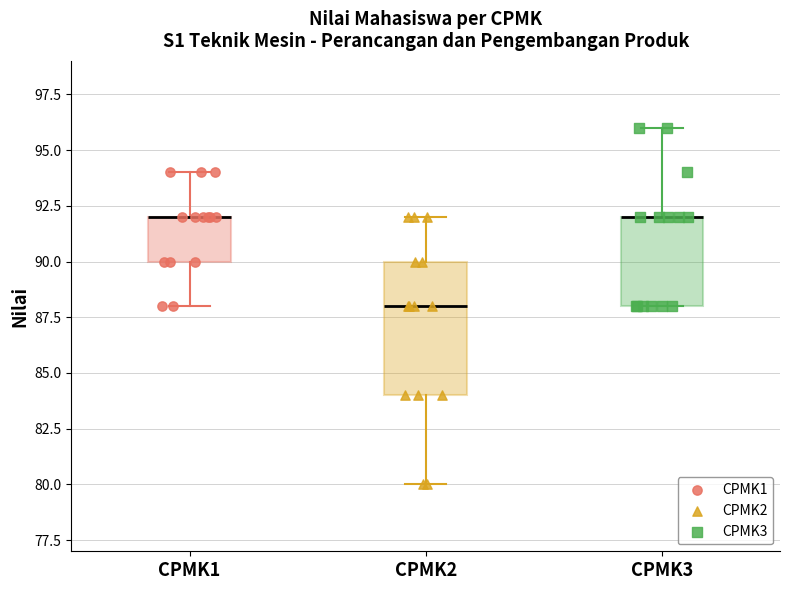

Reading left to right, transcribe this box plot: for each box, give where its median line is, the range the box spans, and where its two whiskers end, as read against the y-axis. The values are not printed on the chart, so give them approximately, as read against the axis.

CPMK1: median 92 (drawn on the box's upper edge), box 90 to 92, whiskers 88 to 94
CPMK2: median 88, box 84 to 90, whiskers 80 to 92
CPMK3: median 92 (drawn on the box's upper edge), box 88 to 92, whiskers 88 to 96